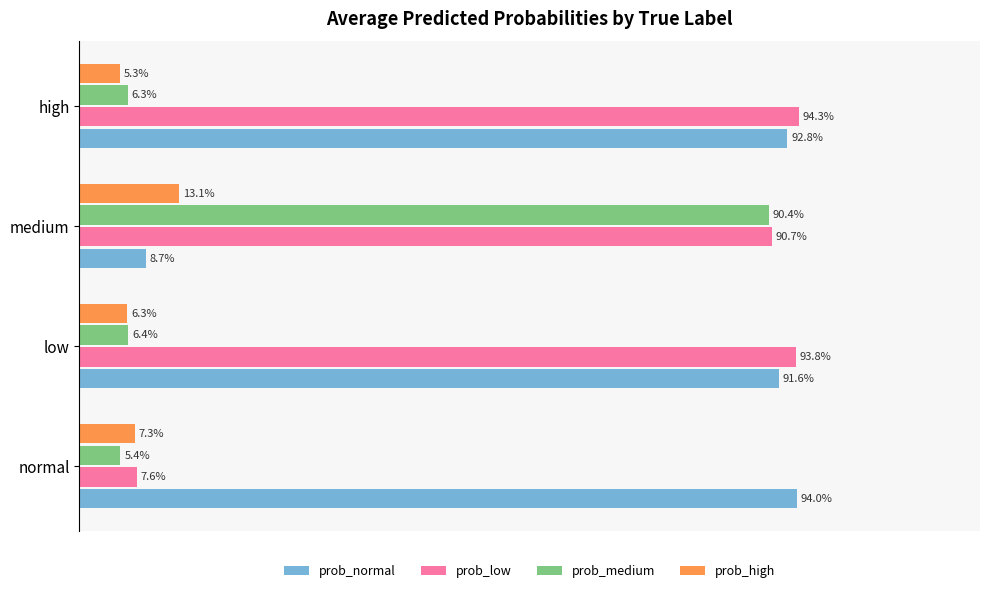

What are all the series names shown in the legend?

prob_normal, prob_low, prob_medium, prob_high